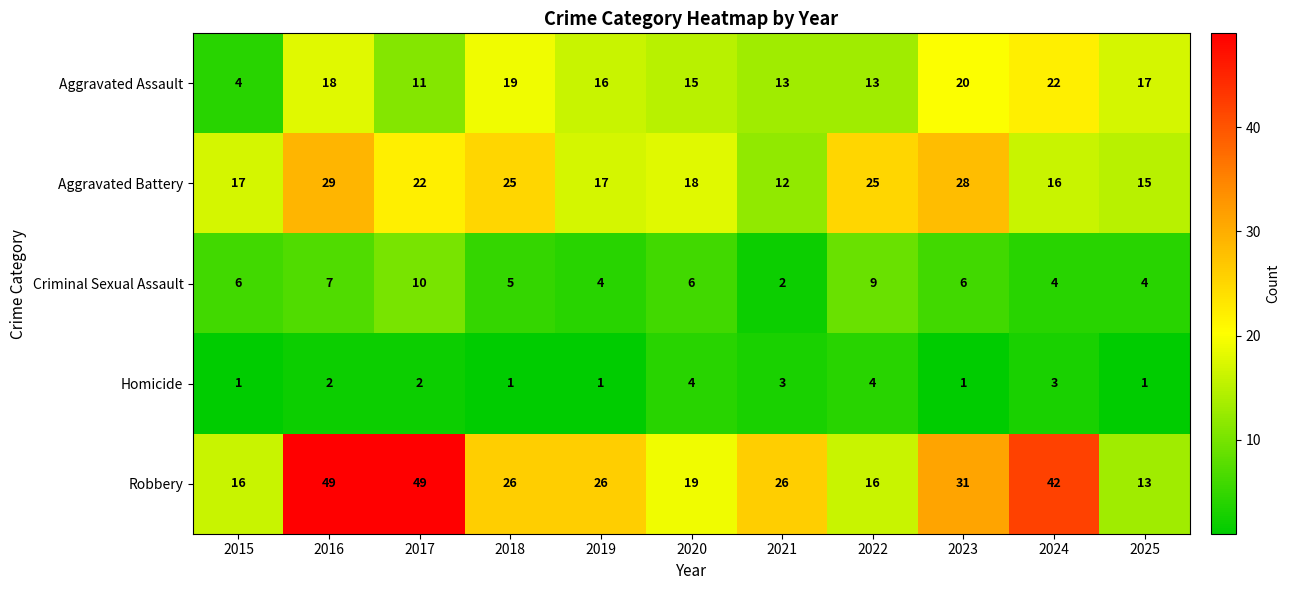

What is the sum of the Criminal Sexual Assault values at 2017 and 2021?

12